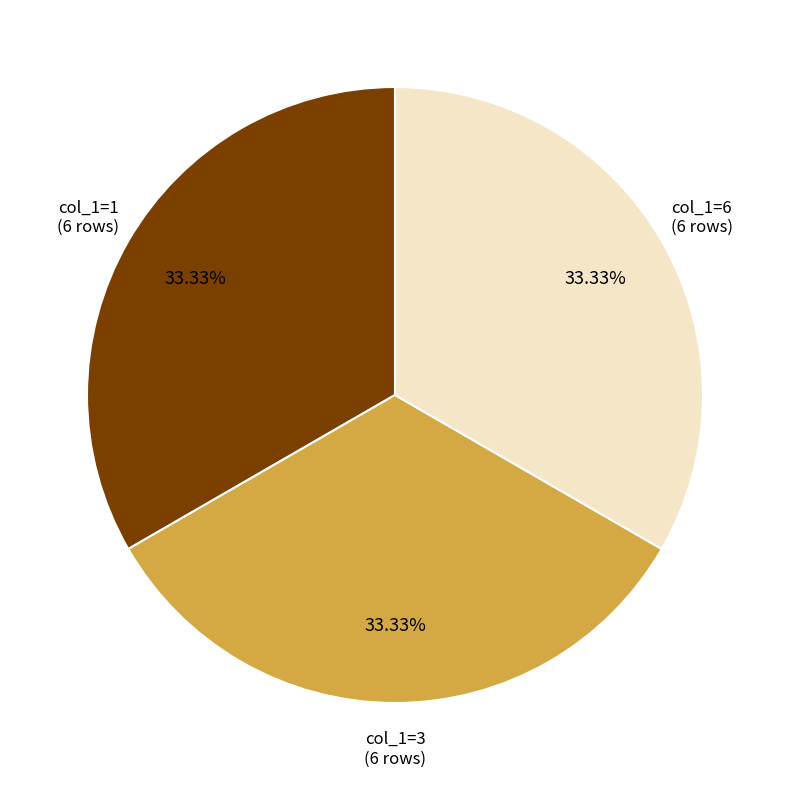

Does col_1=6 (6 rows) account for over 50% of the chart?

No